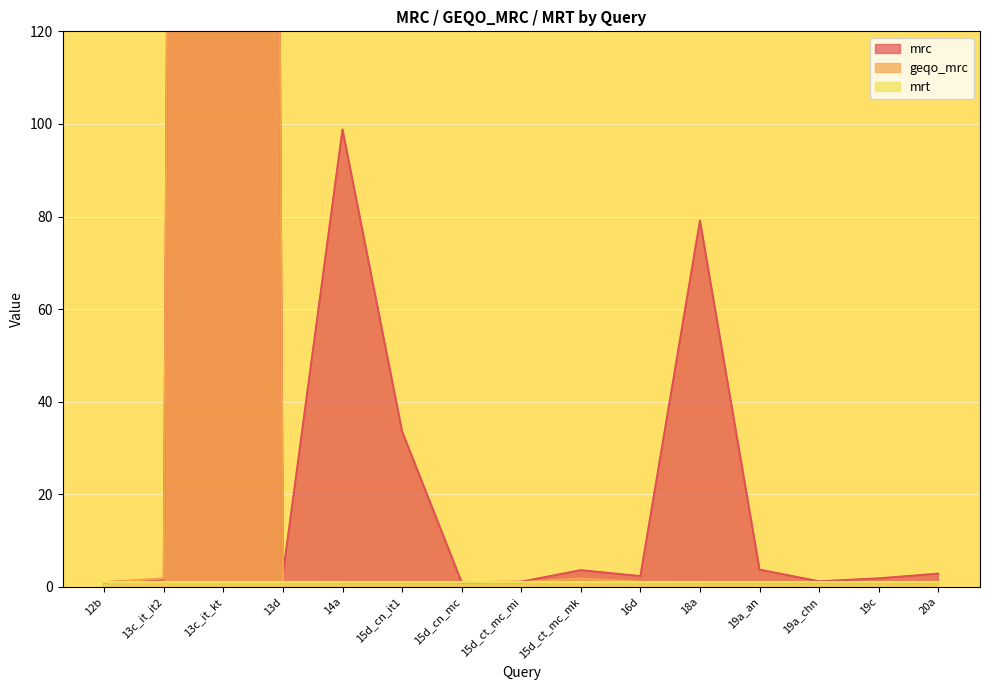

What is the label of the 9th point from the left?

15d_ct_mc_mk